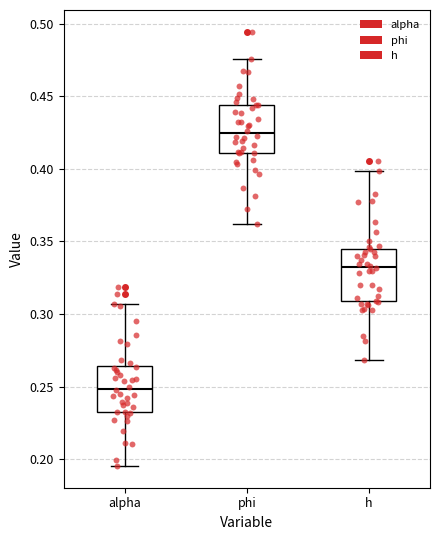

Reading left to right, read every box against the y-axis: the position of its median line, the range the box covers, and the ends of its whiskers. The values are not printed on the chart, so give them approximately, as read against the axis.

alpha: median 0.250, box 0.235 to 0.265, whiskers 0.195 to 0.305
phi: median 0.425, box 0.410 to 0.445, whiskers 0.360 to 0.475
h: median 0.335, box 0.310 to 0.345, whiskers 0.270 to 0.400